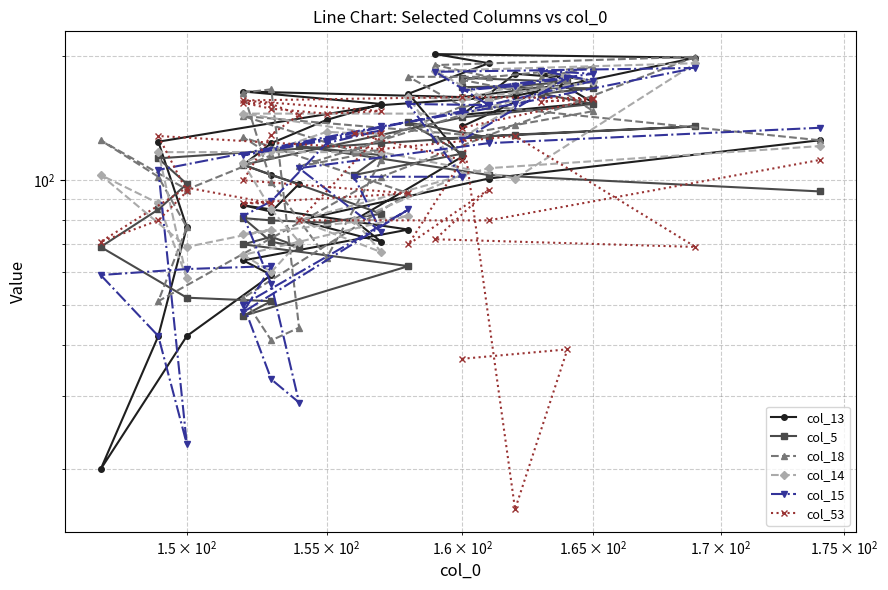

Is the value of col_5 at 23 greater than the value of col_18 at 36?

No